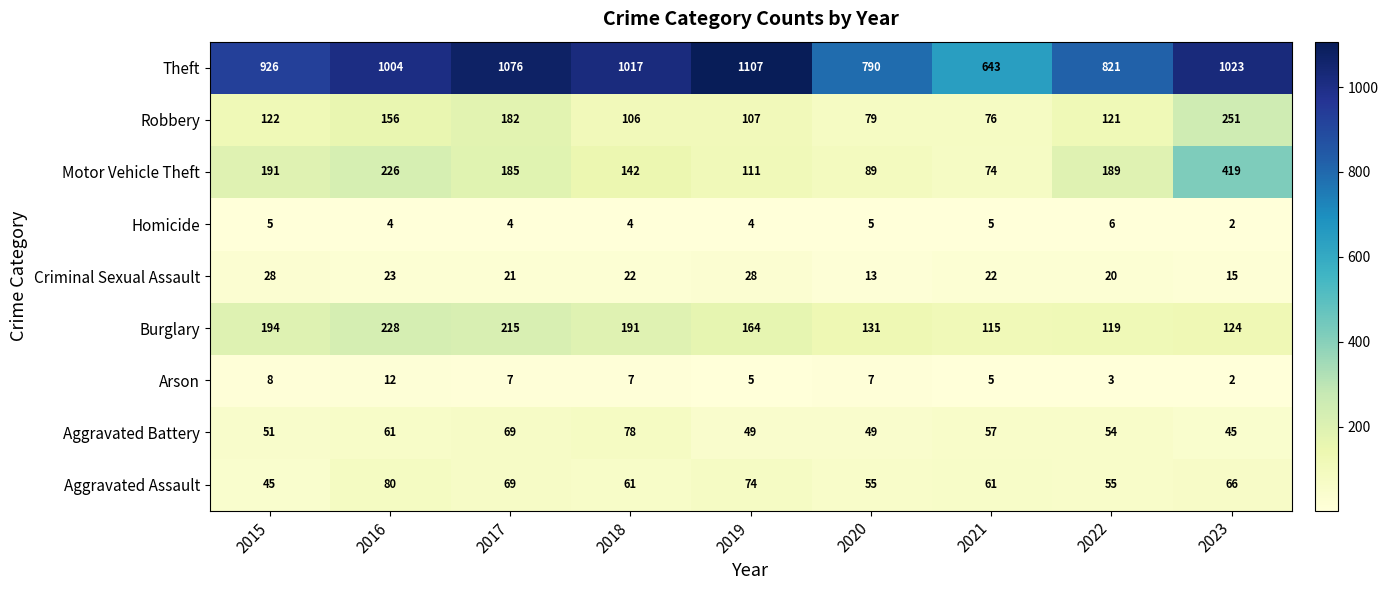

What is the difference between the maximum and minimum values in the Homicide series?

4